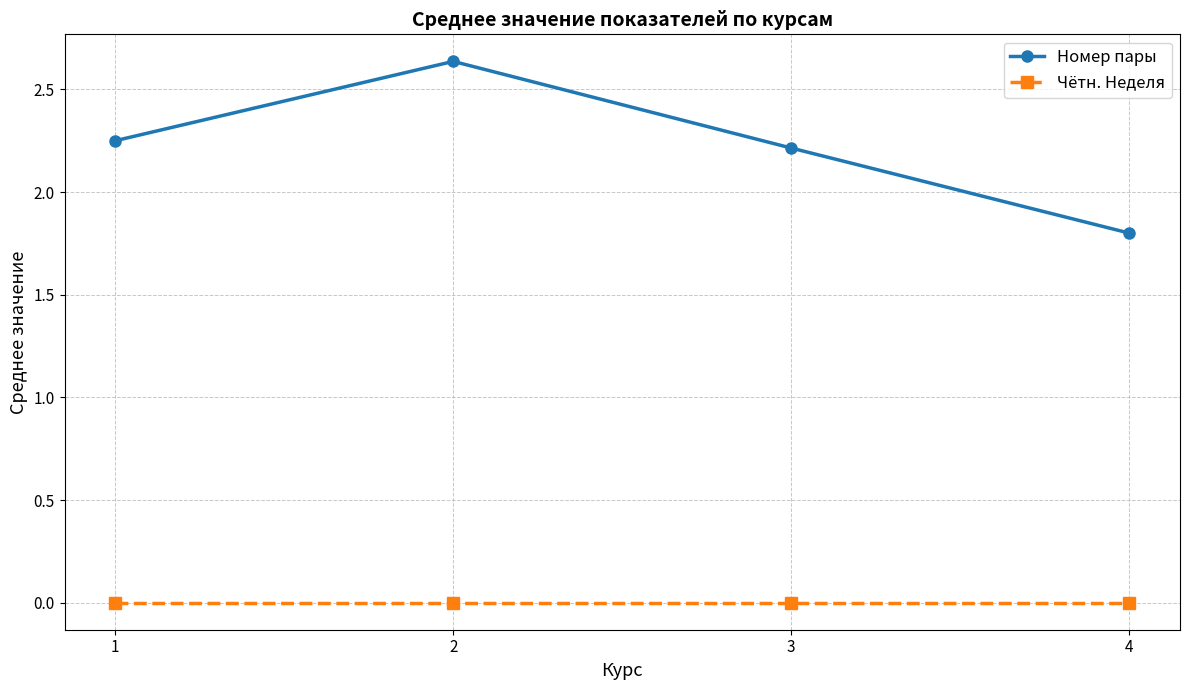

What is the value of the Номер пары point at the 4th from the left?

1.8